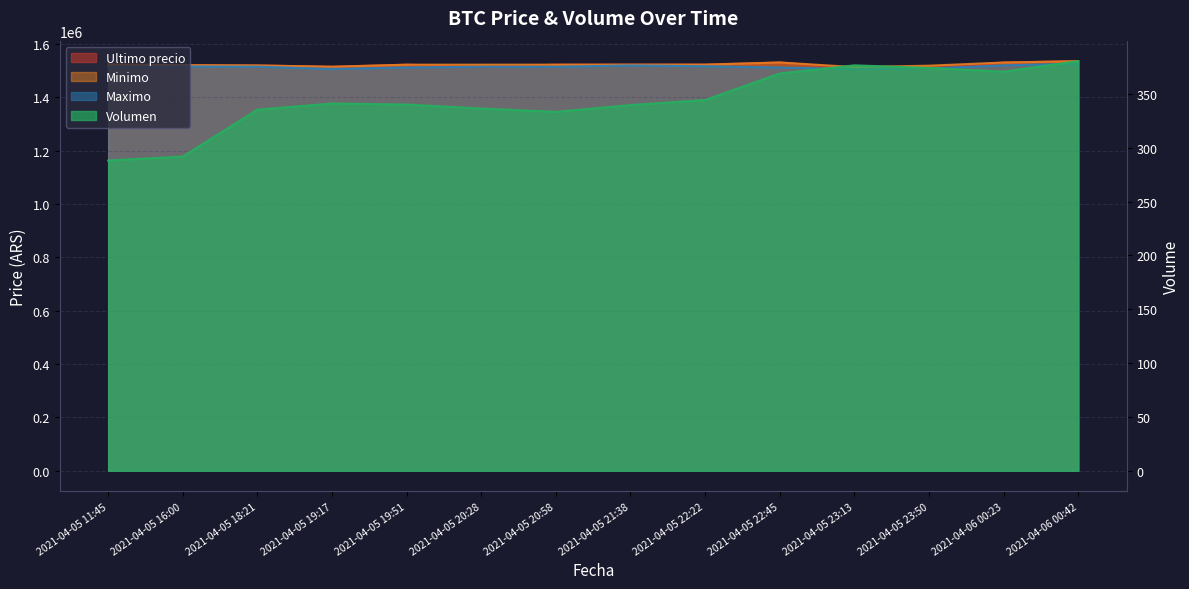

What are all the series names shown in the legend?

Ultimo precio, Minimo, Maximo, Volumen